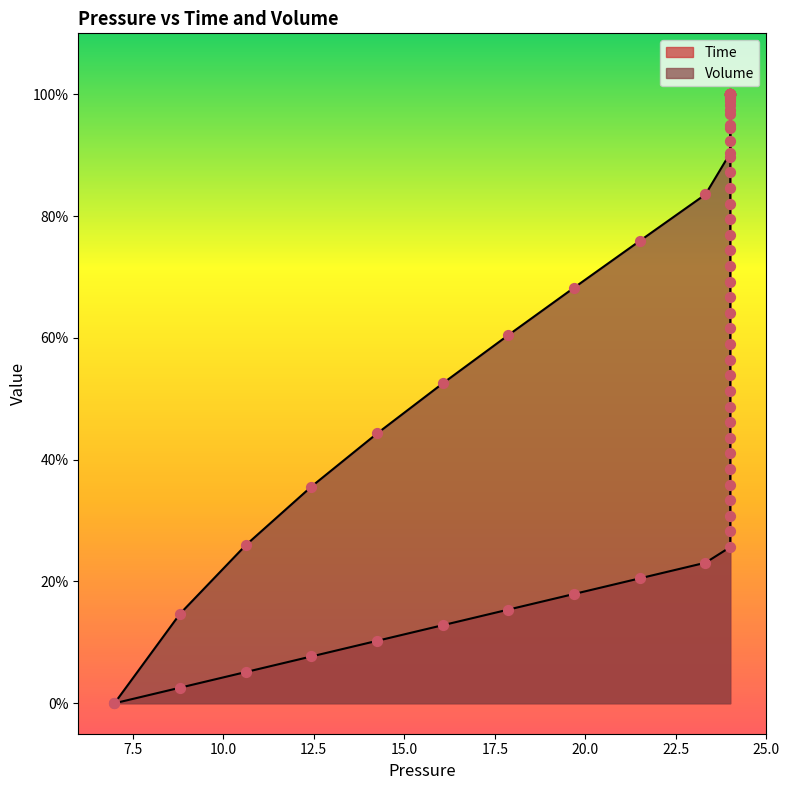

Which series contains the lowest Y value?

Time